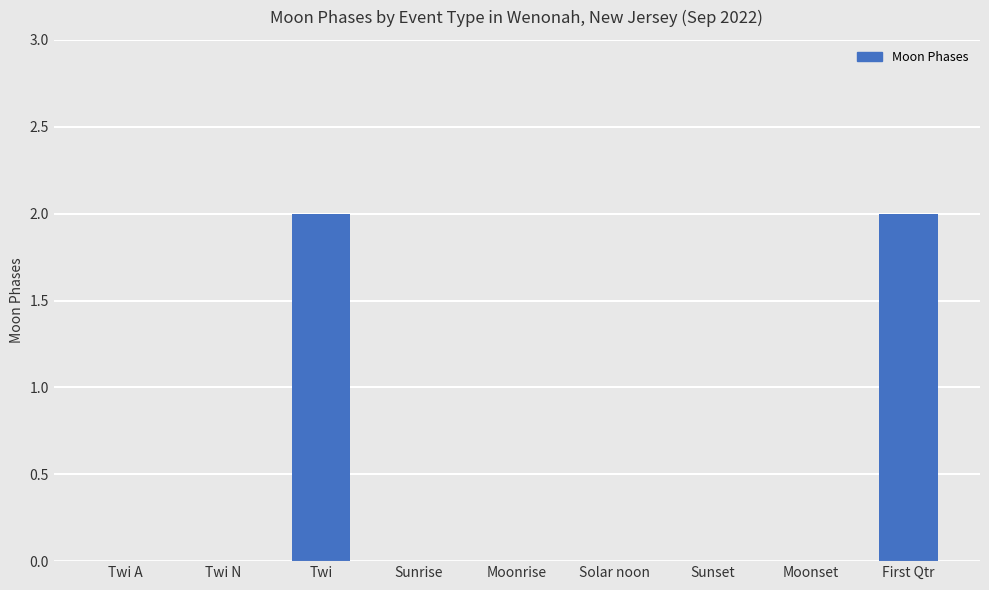

Count the values in the range 0 to 1.

7